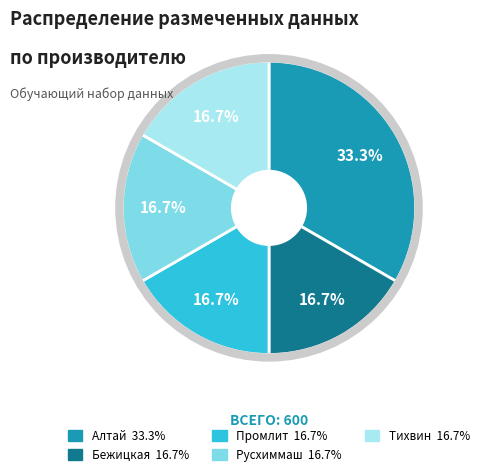

What is the largest slice in the pie chart?

Алтай